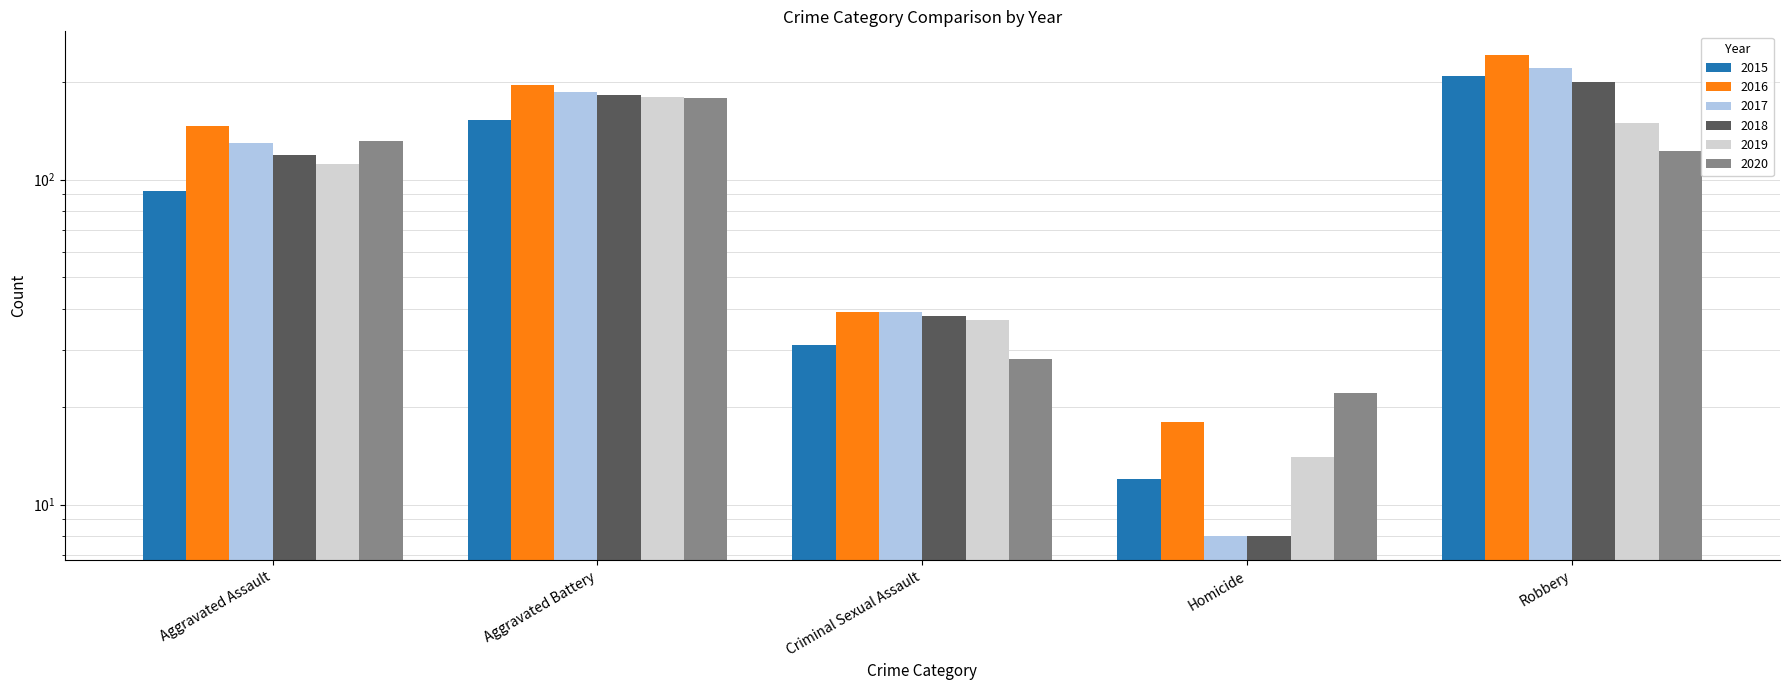

What is the difference between the 2020 values at Criminal Sexual Assault and Robbery?

94